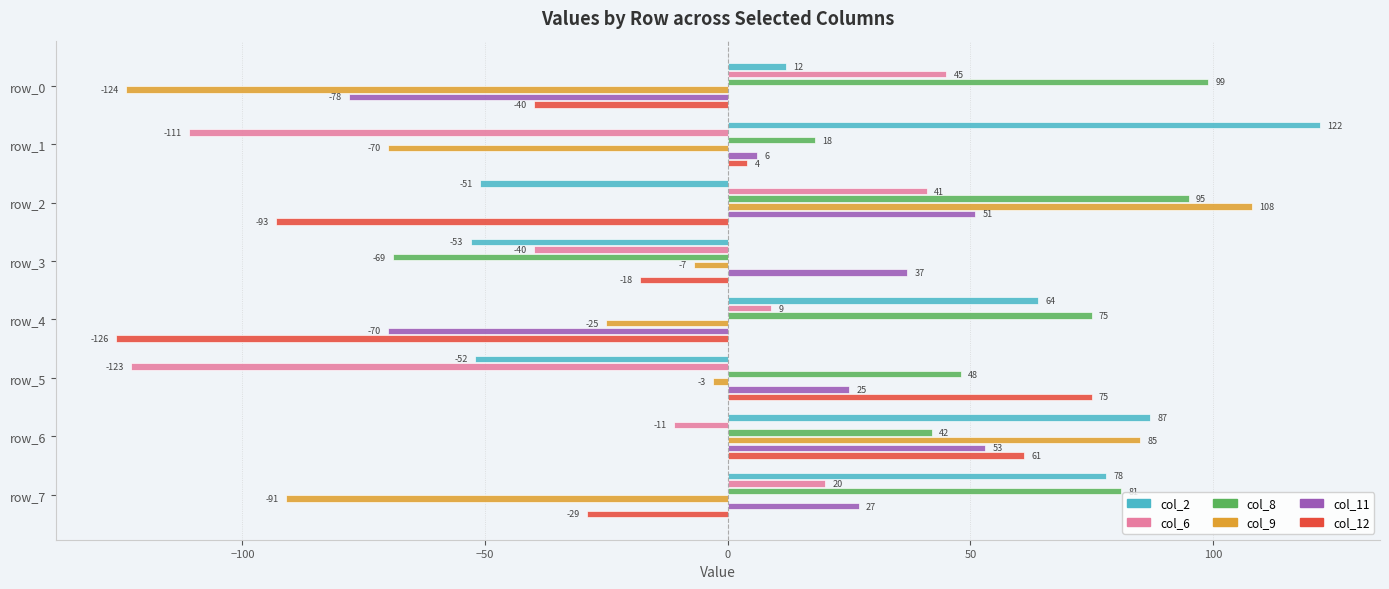

How many distinct data groups are displayed?

6